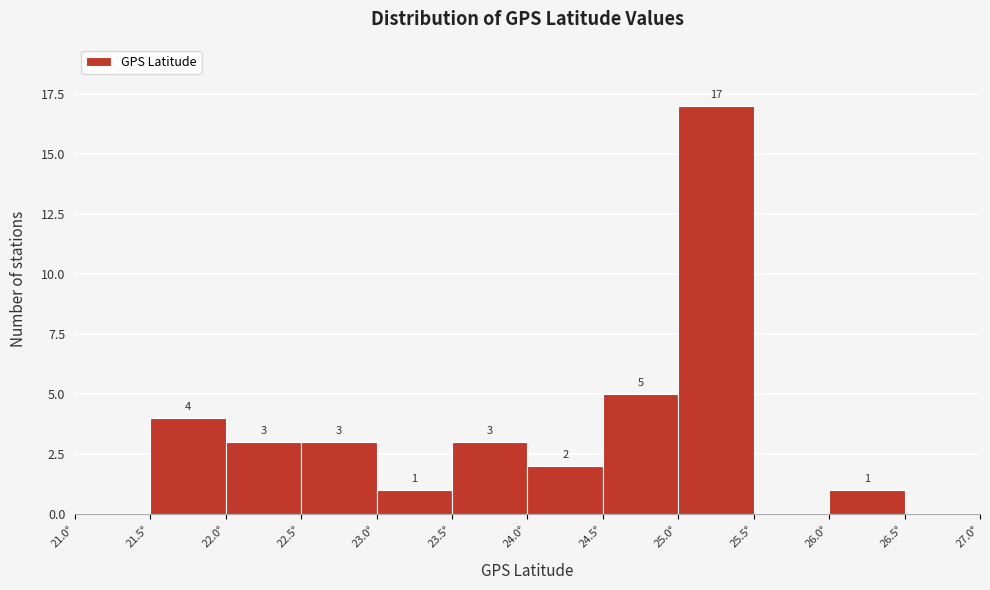

Over which range of the x-axis is the bar tallest?

25.0 to 25.5